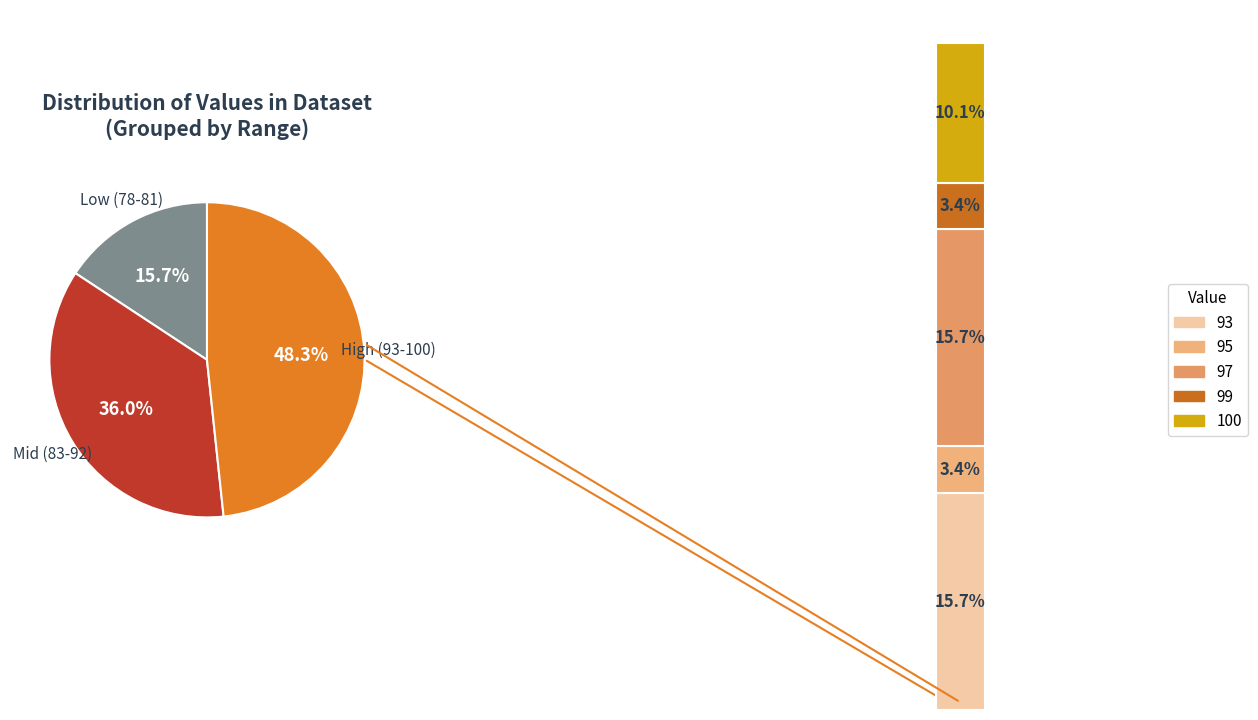

What is the change in value from 81 to 85?

+4